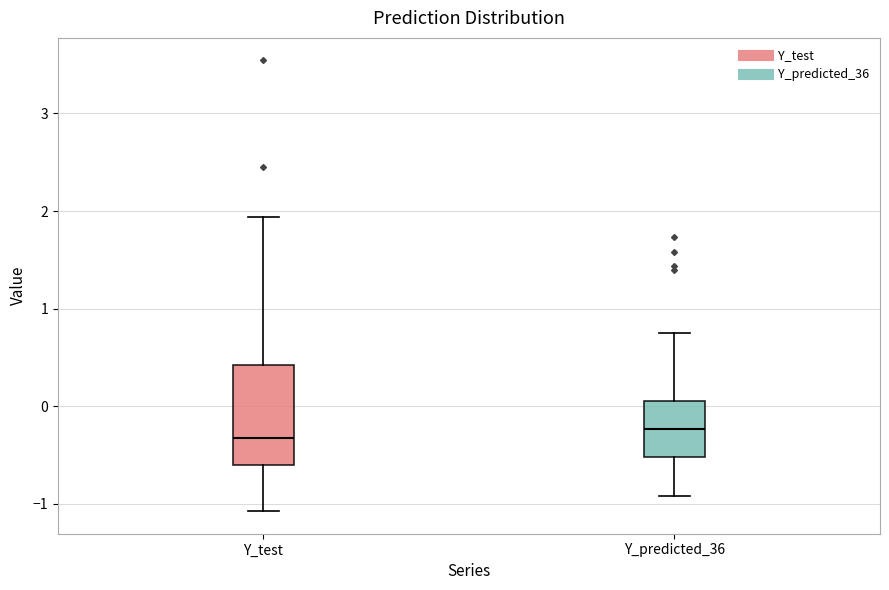

Where is the lower edge of the box for Y_predicted_36 on the y-axis? The values are not printed on the chart, so give them approximately, as read against the axis.

-0.5